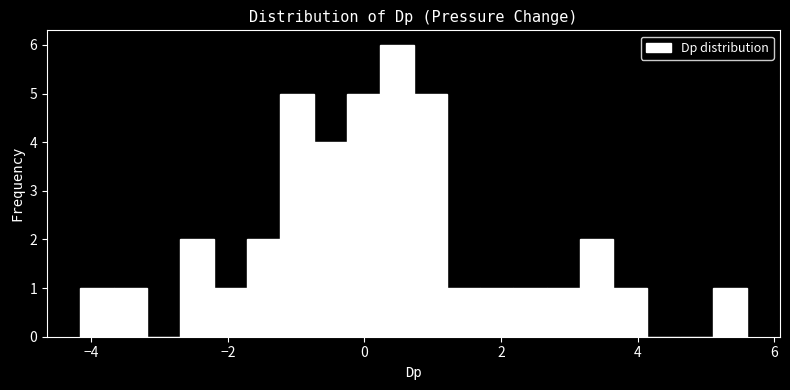

Read against the x-axis, roughly where is the centre of the tallest bar?

0.4